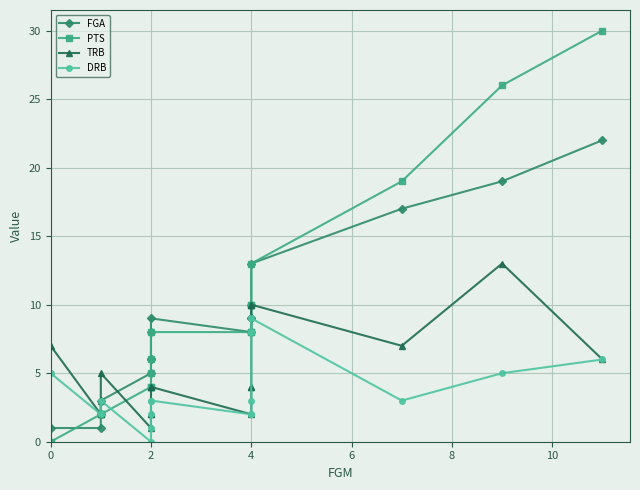

True or false: DRB and TRB intersect in this chart.

False